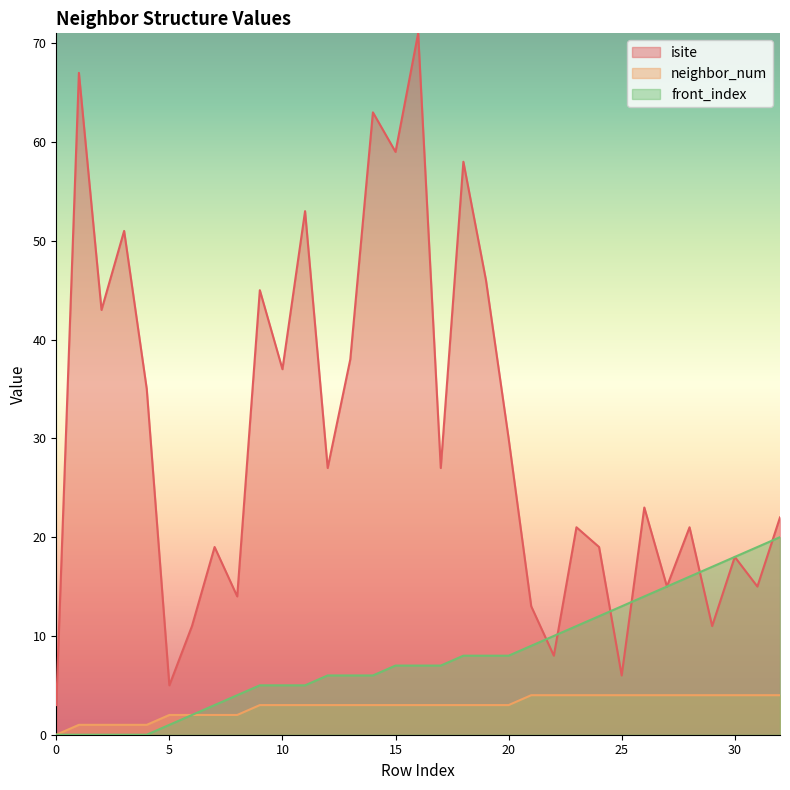

At which category is the sum across all series the highest?

16